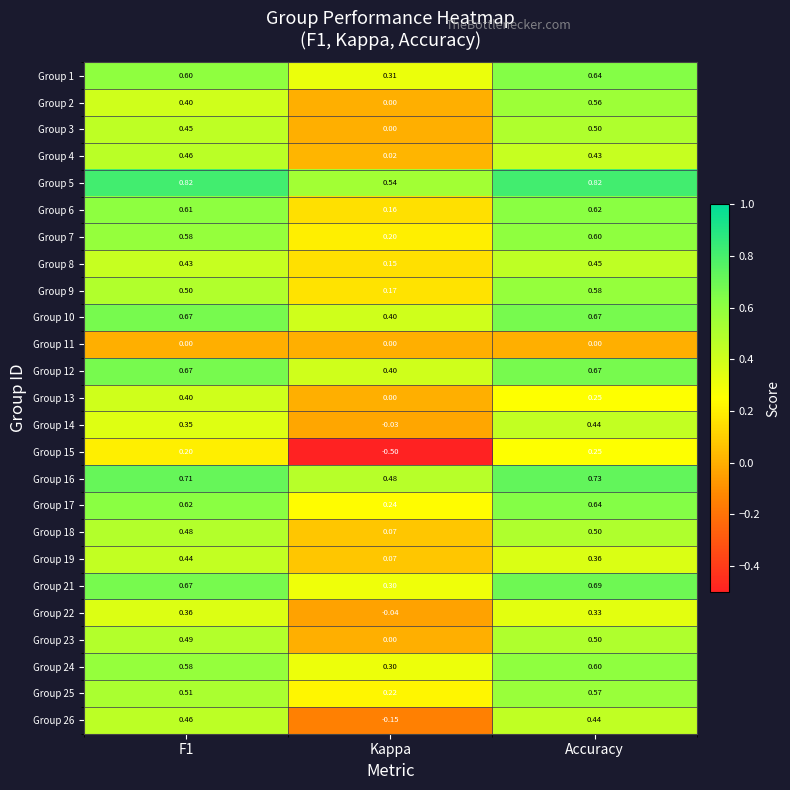

Which category has the lowest value in the Group 5 series?

Kappa